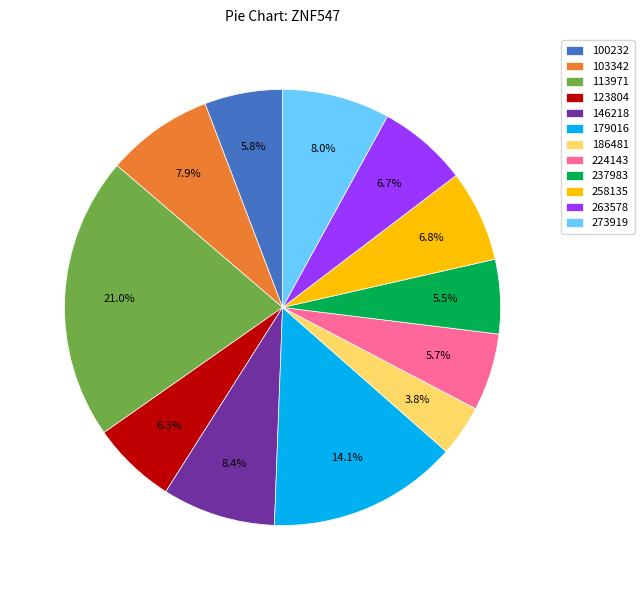

Does 103342 account for over 50% of the chart?

No